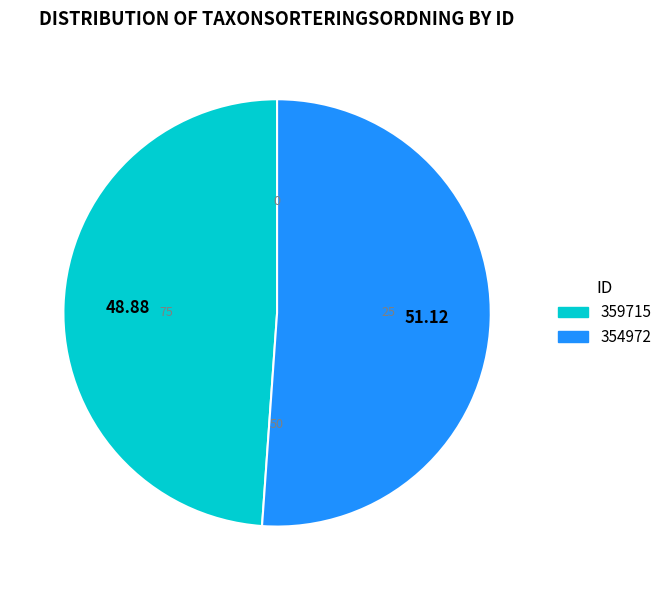

Is there any slice that represents more than half of the pie?

Yes